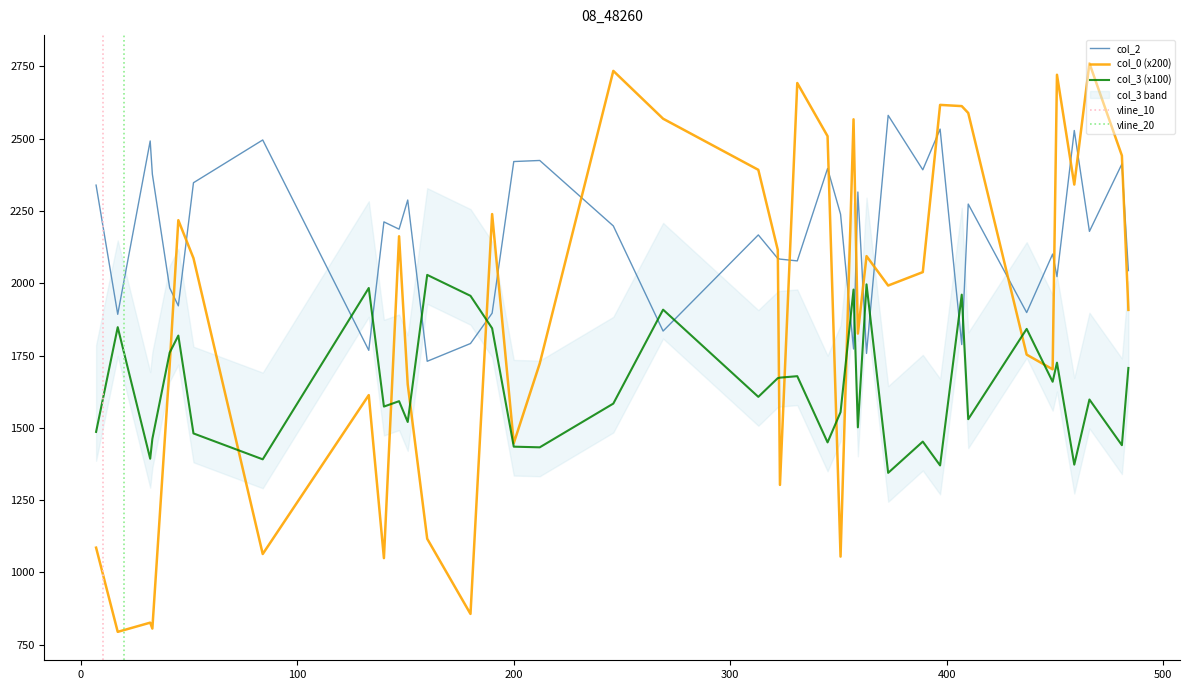

True or false: col_3 has a value of 16.8 at 36.

True